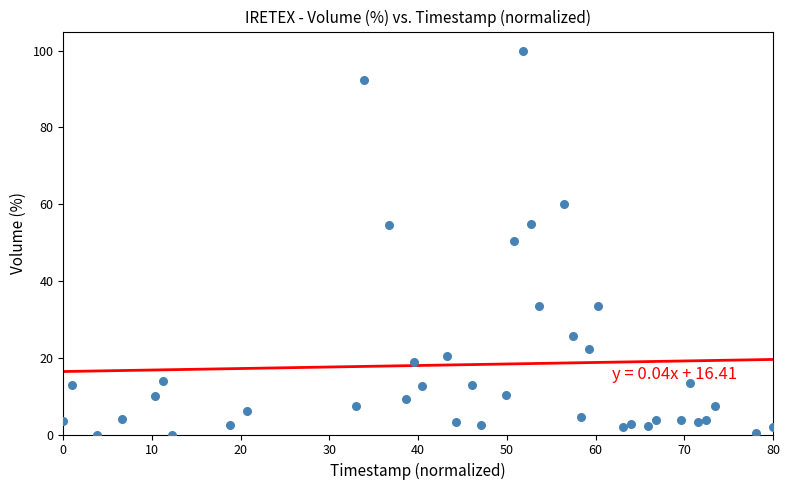

What is the range of Y values (max minus min)?

100.0